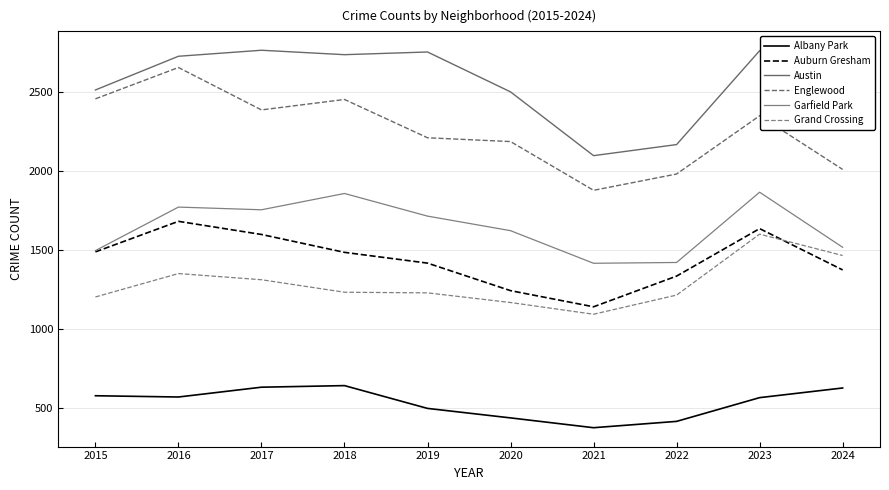

What is the minimum value for Grand Crossing?

1095